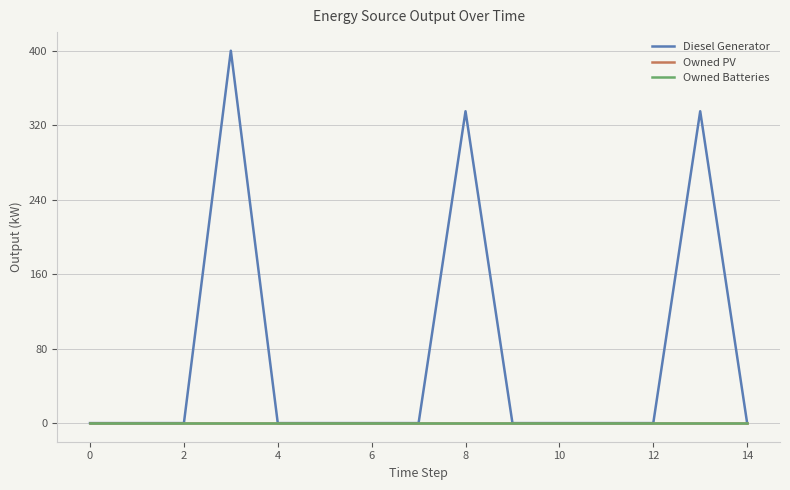

Does the chart display data point markers on the line(s)?

No